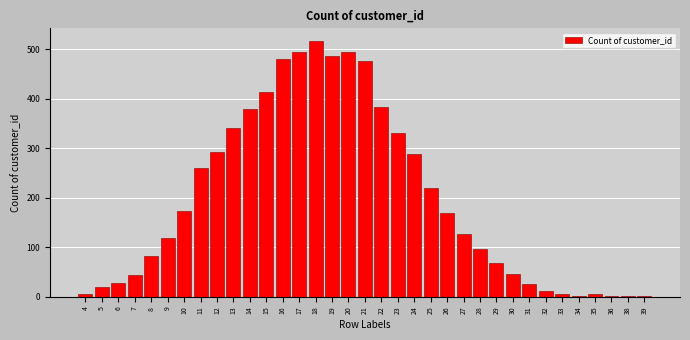

True or false: the data shows 495 at 20.

True